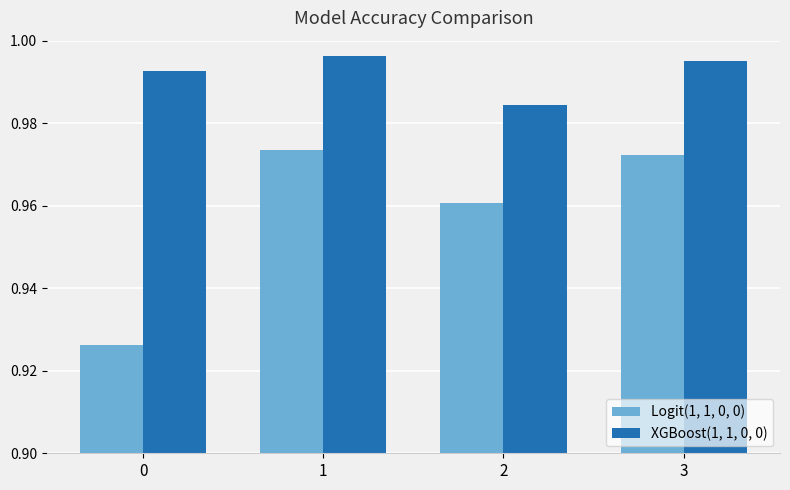

True or false: Logit(1, 1, 0, 0) has a value of 1.5 at 0.

False